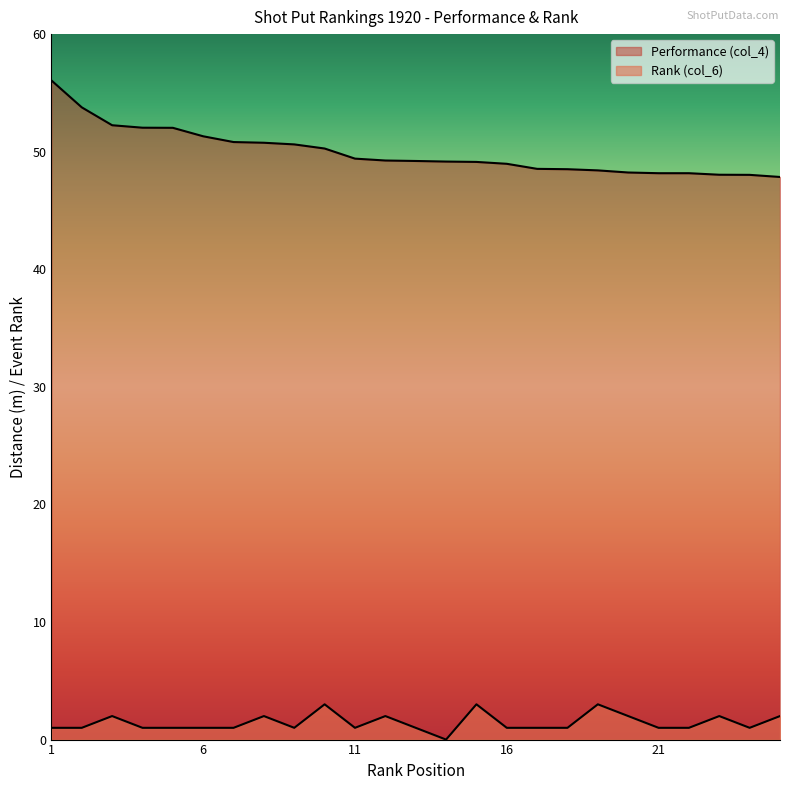

True or false: Rank (col_6) and Performance (col_4) intersect in this chart.

False